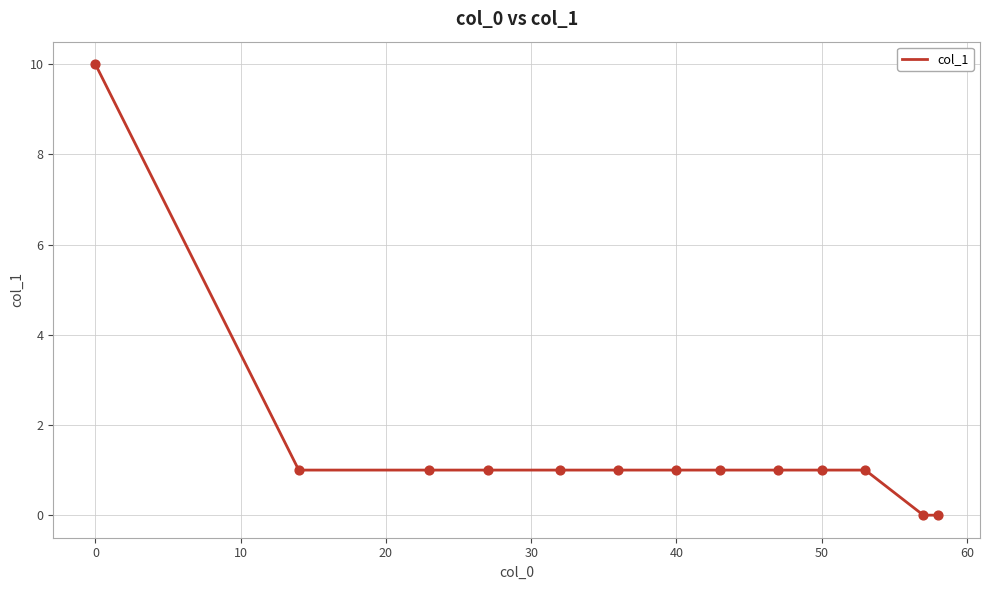

What is the greatest value displayed?

10